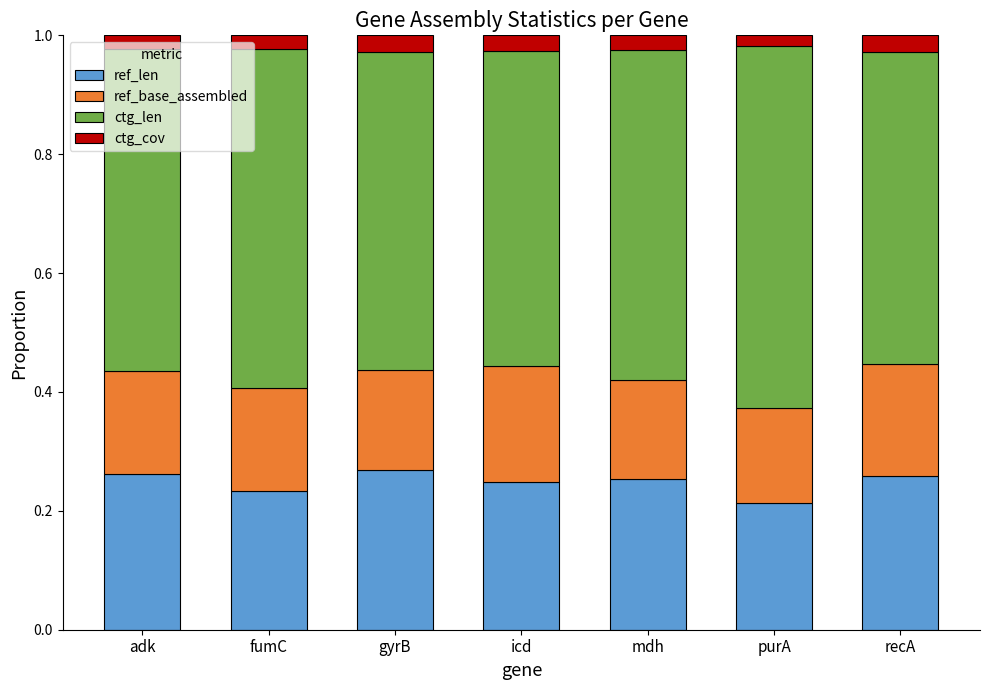

What is the sum of all ref_len values?

1.7